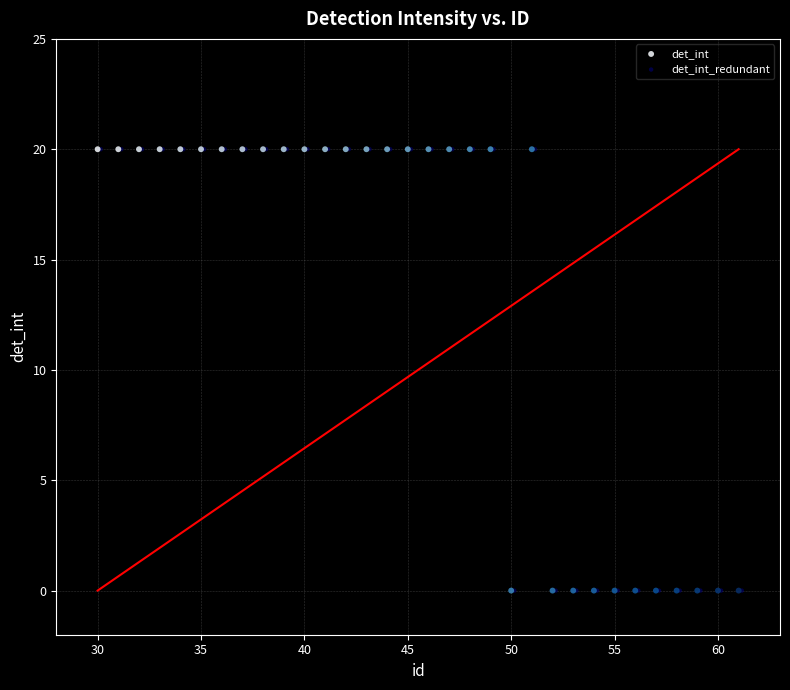

What are all the series names shown in the legend?

det_int, det_int_redundant